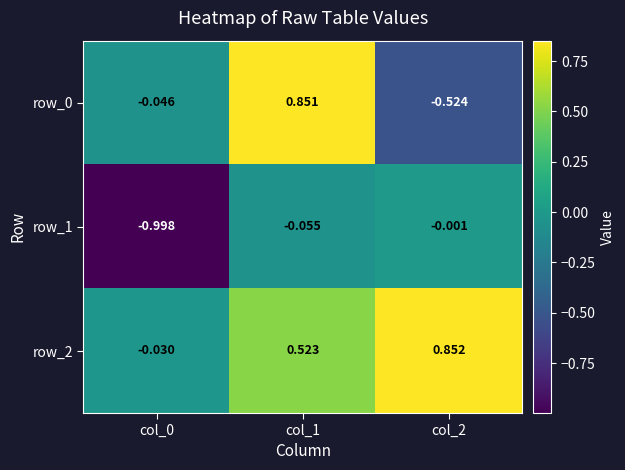

Is the value of row_0 at col_0 greater than the value of row_1 at col_1?

Yes